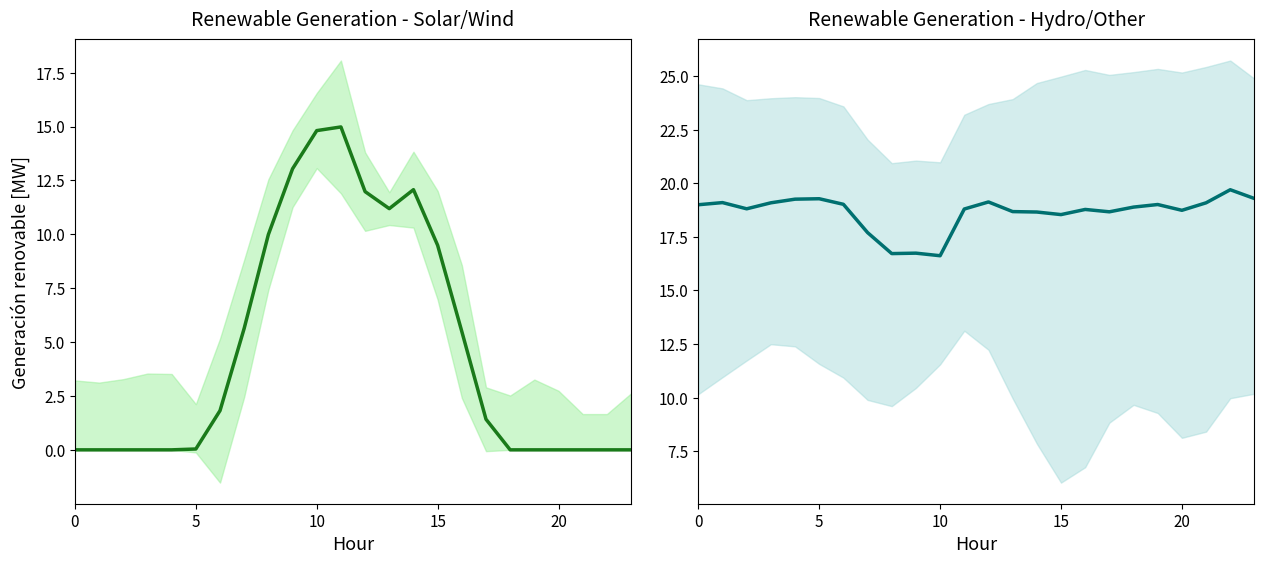

How many data points in TRV are above 18?

20